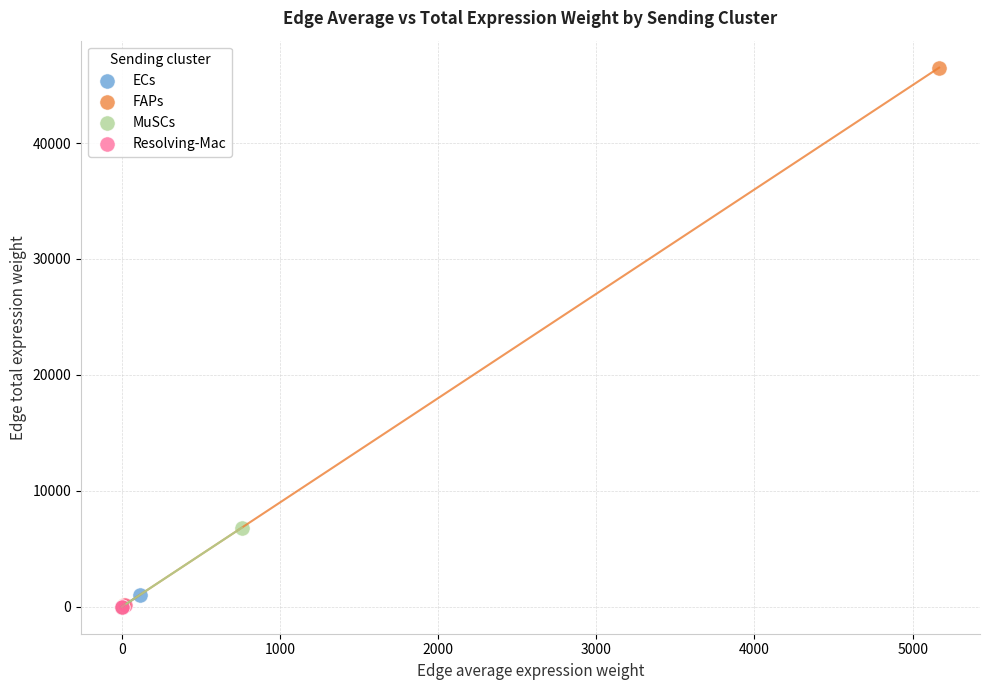

Which series has the largest Y range (max minus min)?

FAPs